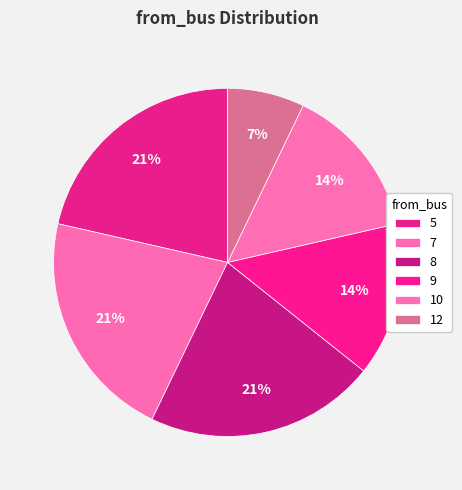

Count the number of slices in the pie.

6